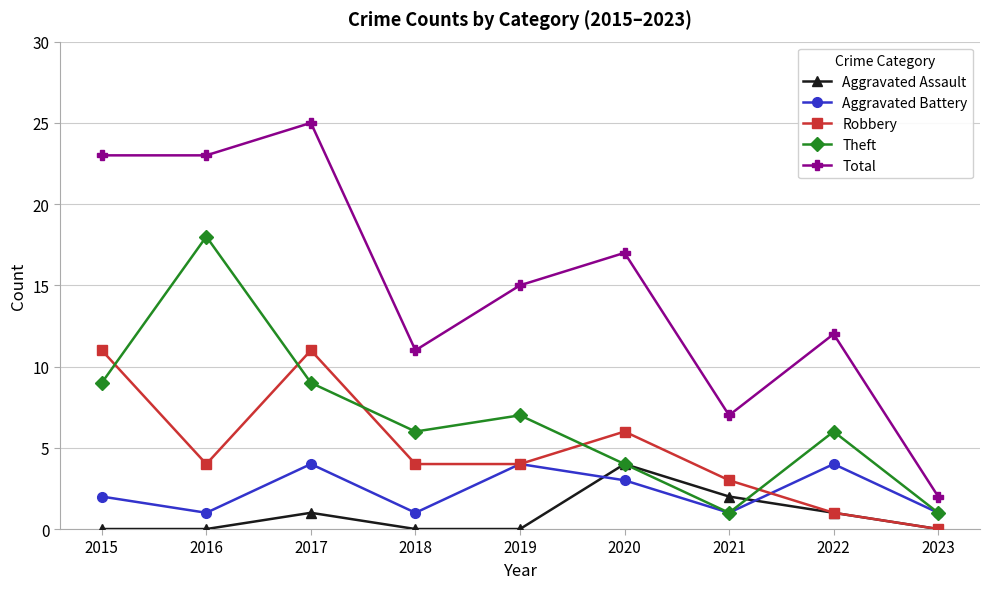

Rank the series at 2016 from lowest to highest value.

Aggravated Assault, Aggravated Battery, Robbery, Theft, Total